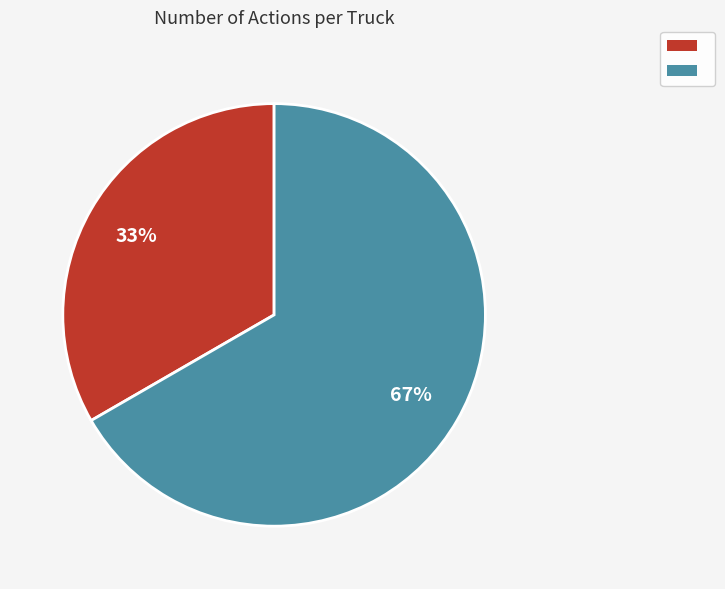

Is there any slice that represents more than half of the pie?

Yes